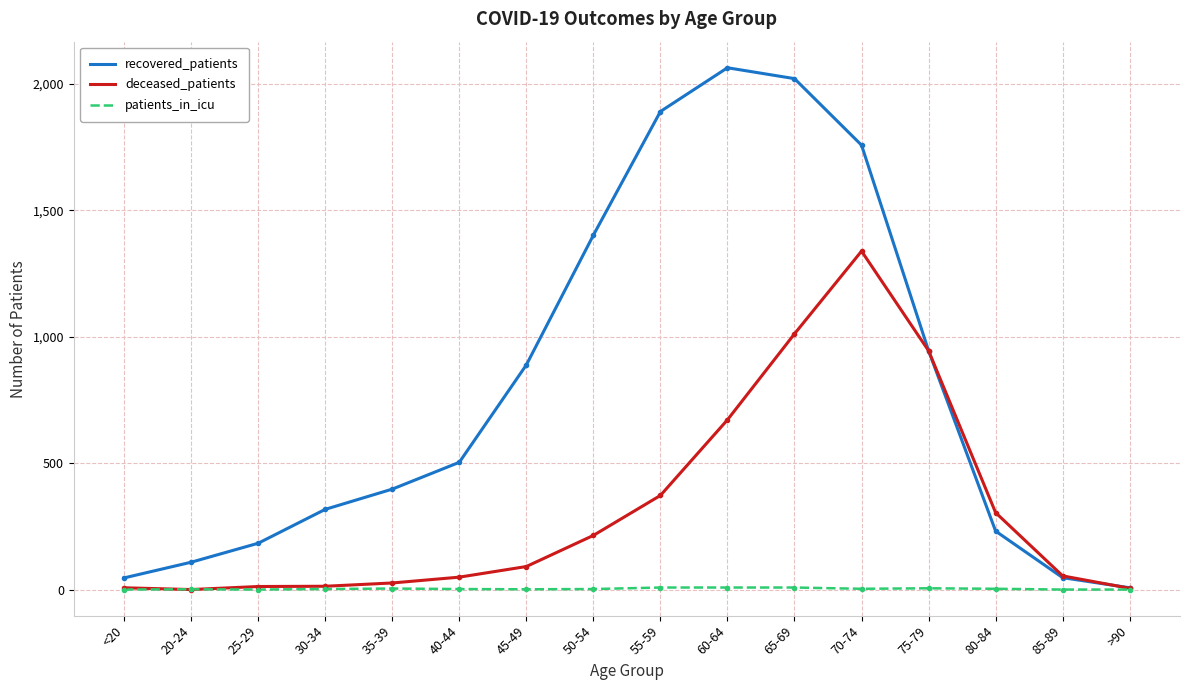

What is the greatest value displayed?

2063